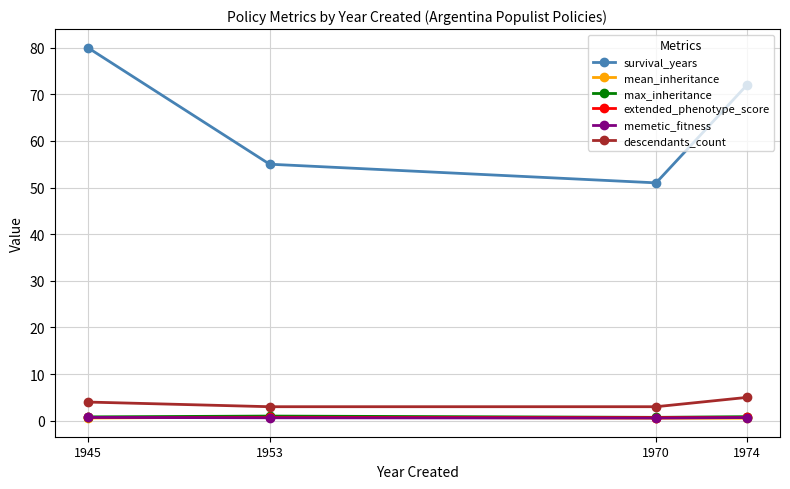

Count the number of categories in the chart.

4